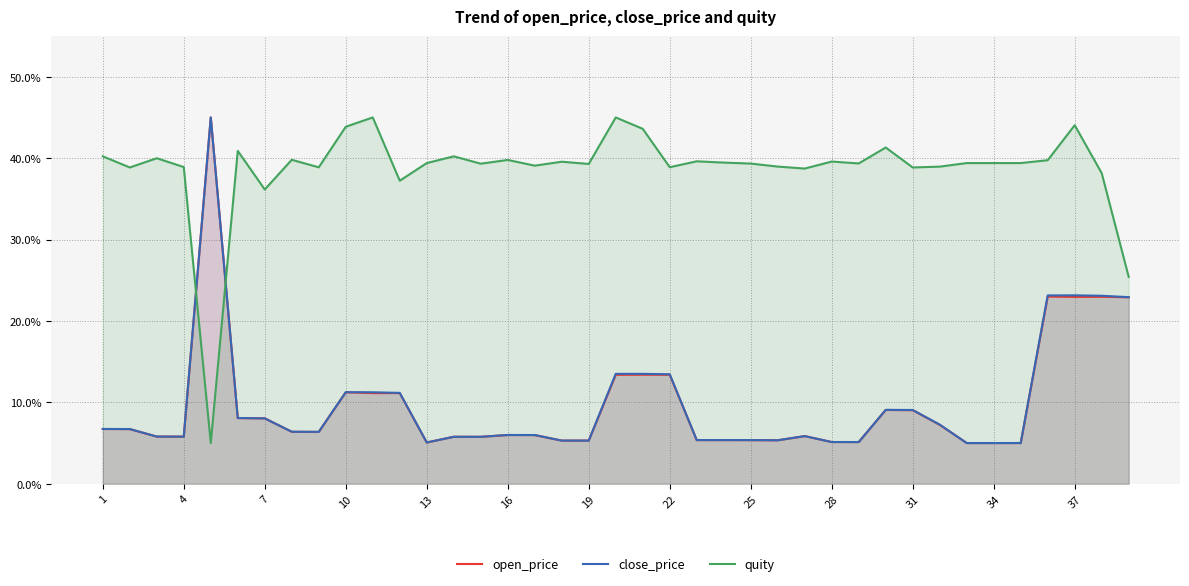

Reading left to right, extract all data points from this chart.

open_price: 6.7	6.7	5.8	5.8	45.0	8.1	8.0	6.4	6.4	11.2	11.1	11.1	5.1	5.8	5.8	6.0	6.0	5.3	5.3	13.4	13.4	13.4	5.4	5.4	5.4	5.3	5.9	5.1	5.1	9.1	9.0	7.2	5.0	5.0	5.0	23.0	23.0	23.0	22.9
close_price: 6.7	6.7	5.8	5.8	45.0	8.1	8.0	6.4	6.4	11.2	11.2	11.2	5.1	5.8	5.8	6.0	6.0	5.3	5.3	13.5	13.5	13.4	5.4	5.4	5.4	5.3	5.9	5.1	5.1	9.1	9.1	7.3	5.0	5.0	5.0	23.1	23.1	23.1	22.9
quity: 40.2	38.9	40.0	38.9	5.0	40.9	36.1	39.8	38.9	43.9	45.0	37.2	39.4	40.2	39.3	39.8	39.1	39.6	39.3	45.0	43.6	38.9	39.6	39.5	39.3	39.0	38.7	39.6	39.3	41.3	38.9	39.0	39.4	39.4	39.4	39.7	44.0	38.2	25.4